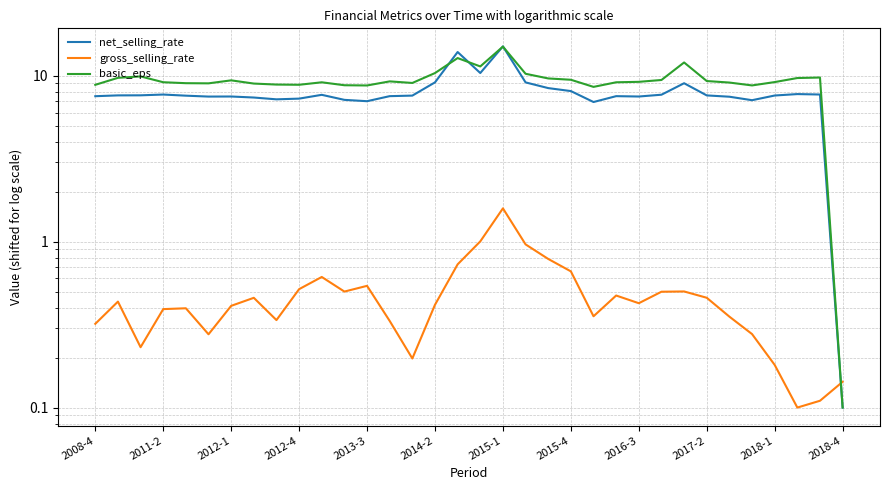

Reading left to right, extract all data points from this chart.

net_selling_rate: 7.5	7.6	7.6	7.7	7.6	7.5	7.5	7.4	7.2	7.3	7.7	7.2	7.0	7.5	7.6	9.1	13.9	10.4	15.0	9.1	8.4	8.1	6.9	7.5	7.5	7.7	9.0	7.6	7.5	7.1	7.6	7.8	7.7	0.1
gross_selling_rate: 0.3	0.4	0.2	0.4	0.4	0.3	0.4	0.5	0.3	0.5	0.6	0.5	0.5	0.3	0.2	0.4	0.7	1.0	1.6	1.0	0.8	0.7	0.4	0.5	0.4	0.5	0.5	0.5	0.4	0.3	0.2	0.1	0.1	0.1
basic_eps: 8.8	9.7	9.9	9.1	9.0	9.0	9.4	9.0	8.8	8.8	9.1	8.8	8.7	9.2	9.0	10.4	12.8	11.4	15.0	10.3	9.6	9.5	8.6	9.1	9.2	9.4	12.0	9.3	9.1	8.7	9.2	9.7	9.8	0.1